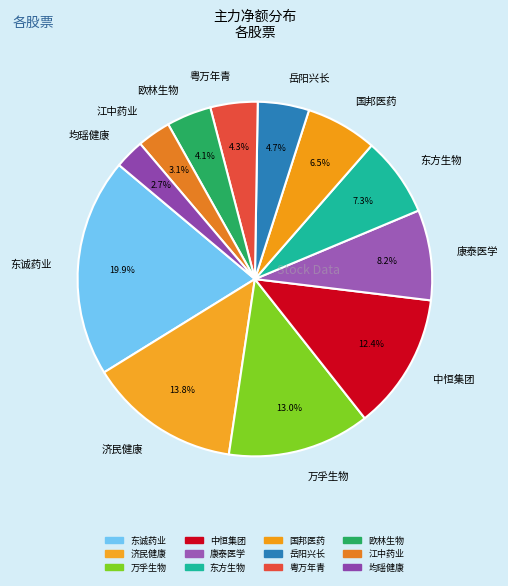

Is there a majority slice in this chart?

No